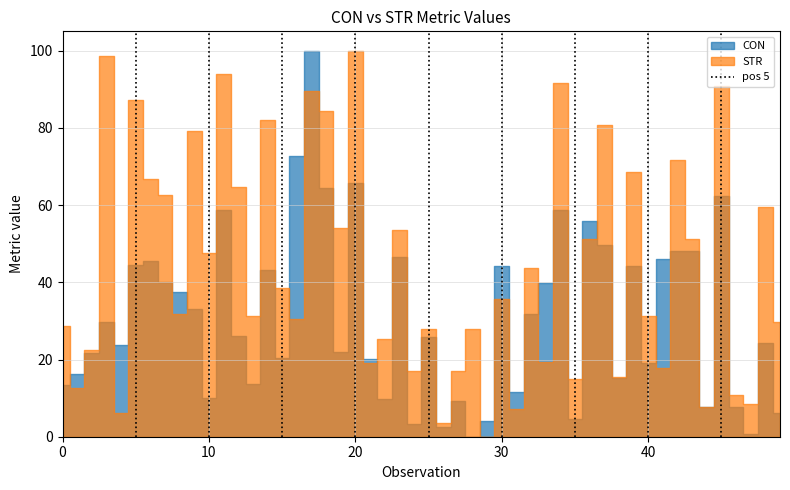

What is the difference between the values at 0 and 10?

1